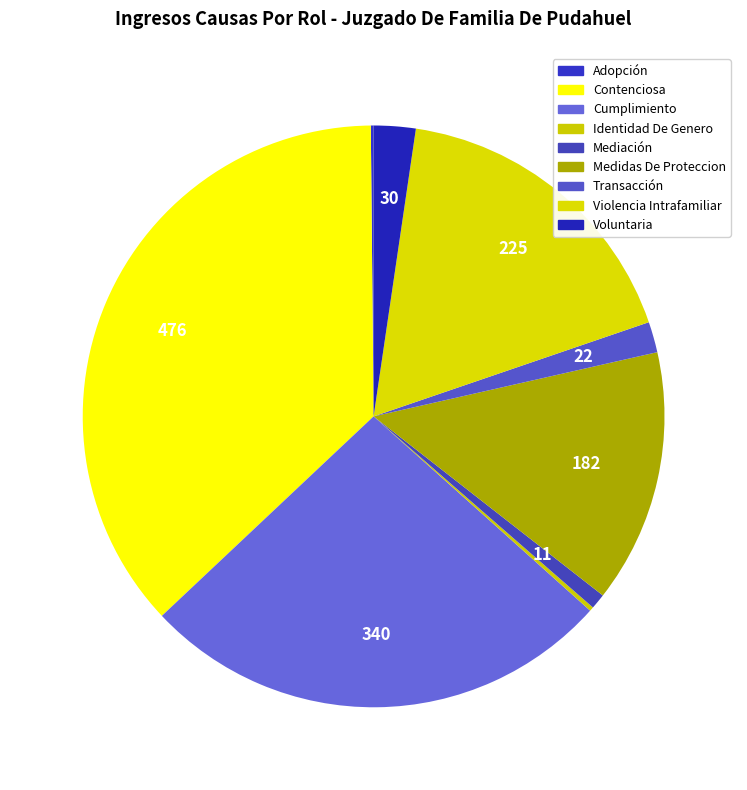

Combined, do Identidad De Genero and Violencia Intrafamiliar account for over 50%?

No